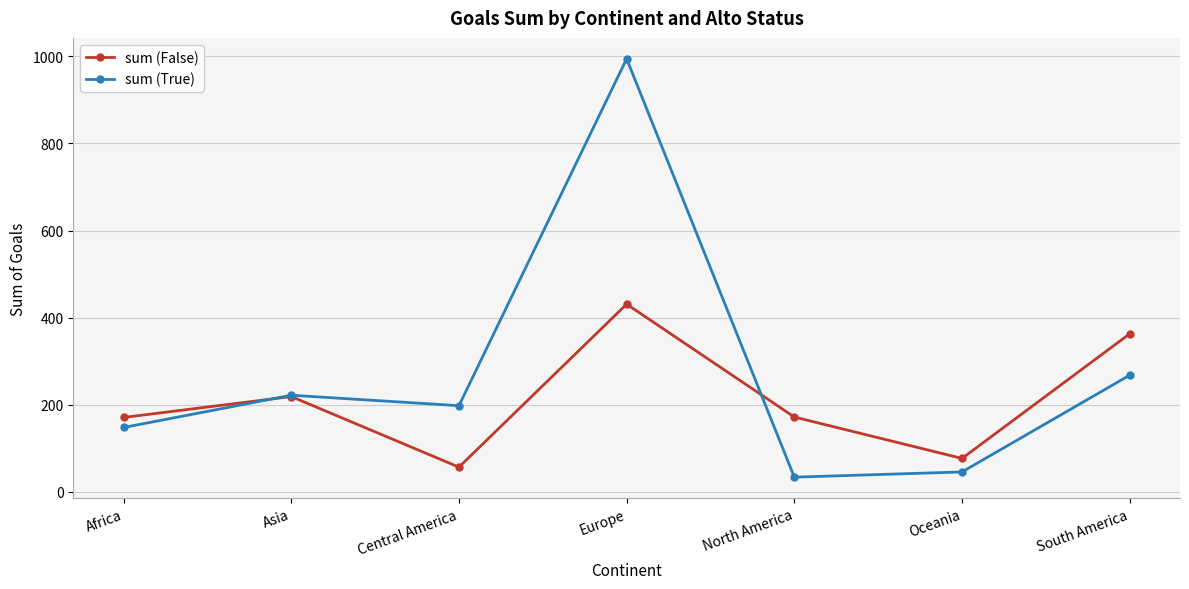

Is the value of sum (False) at Africa greater than the value of sum (True) at Europe?

No